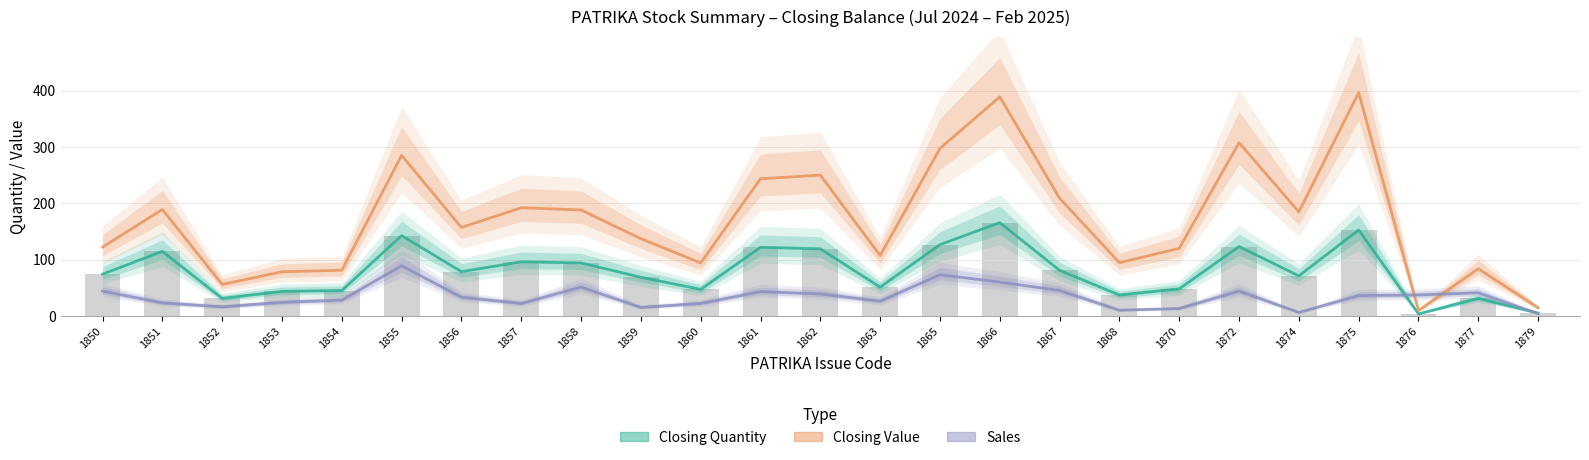

Rank the series by their average value, from lowest to highest.

Sales, Closing Quantity, Closing Value